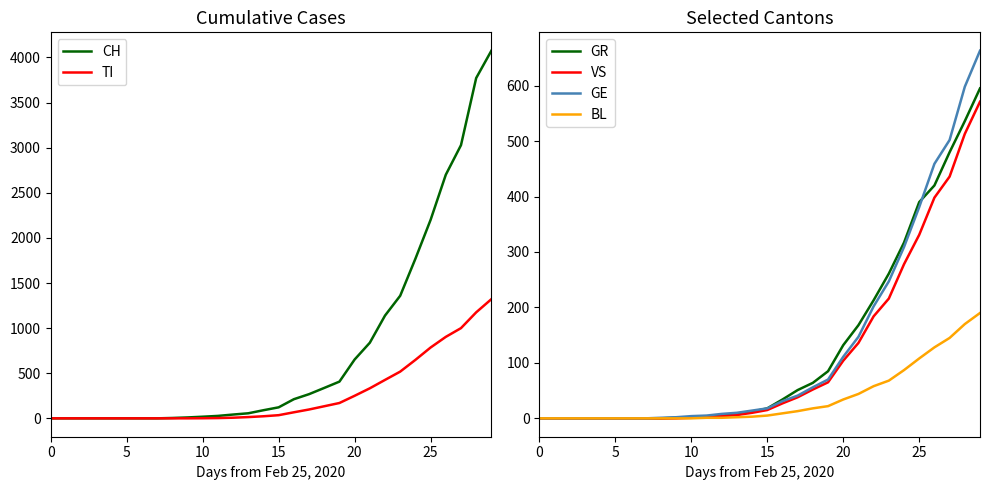

Reading left to right, extract all data points from this chart.

CH: 0	0	0	0	0	0	0	0	4	10	18	27	42	56	90	122	212	268	337	407	652	838	1139	1359	1769	2200	2700	3028	3772	4075
TI: 0	0	0	0	0	0	0	0	0	0	1	3	7	14	23	35	67	98	134	170	250	333	426	518	648	785	903	1000	1175	1321
GR: 0	0	0	0	0	0	0	0	0	1	2	3	5	7	12	18	34	51	64	85	132	168	213	261	317	390	420	480	536	595
VS: 0	0	0	0	0	0	0	0	0	0	1	2	4	6	10	15	27	38	52	65	104	136	184	216	278	331	398	436	513	571
GE: 0	0	0	0	0	0	0	0	1	2	4	5	8	10	14	18	31	41	56	70	111	147	202	247	309	381	459	502	598	663
BL: 0	0	0	0	0	0	0	0	0	0	0	1	1	2	3	5	9	13	18	22	34	44	58	68	87	108	128	145	170	190